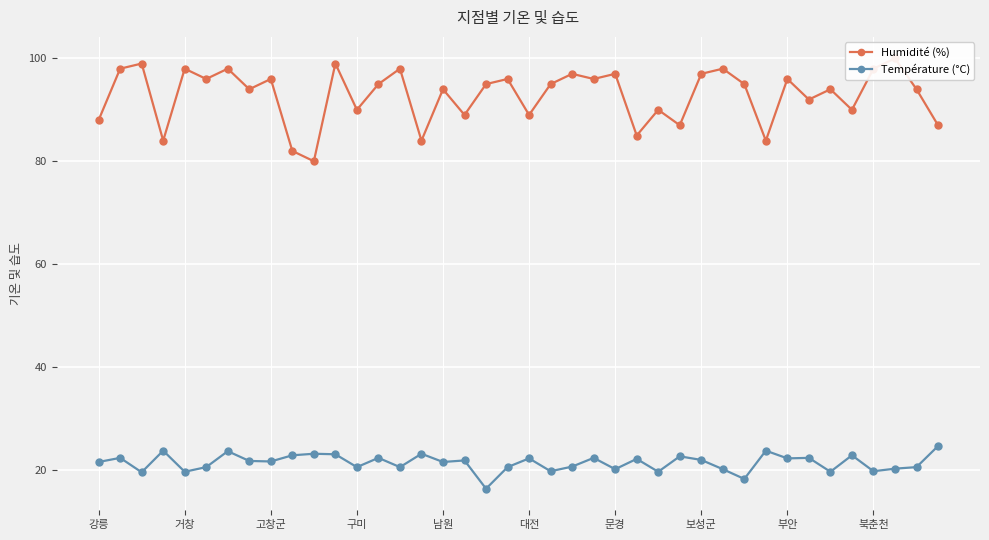

True or false: Température (°C) has a value of 10.9 at 강릉.

False